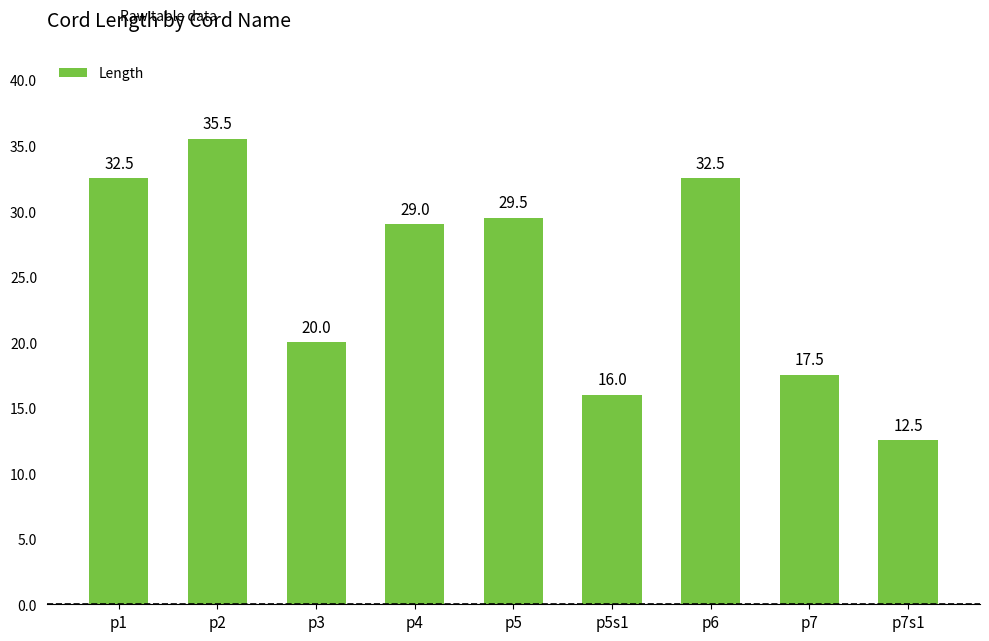

What is the difference between the values at p6 and p7?

15.0